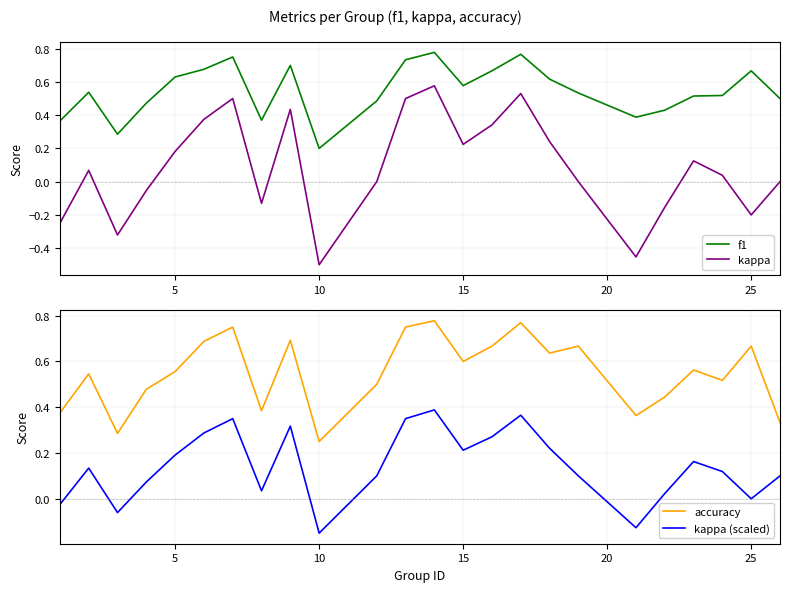

At which label does f1 reach its minimum?

10